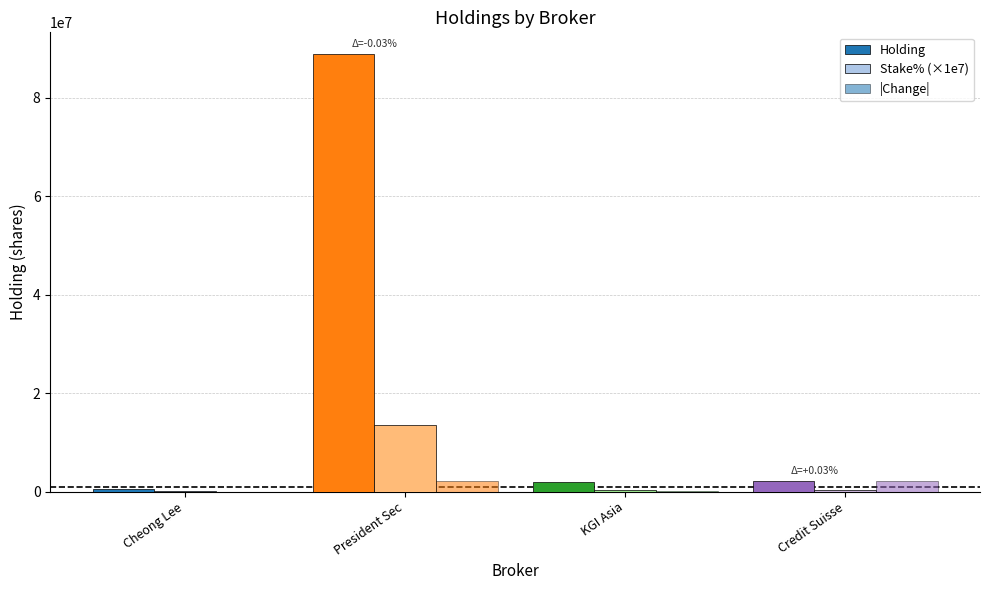

What is the difference between the maximum and minimum values in the Holding series?

88238000.0